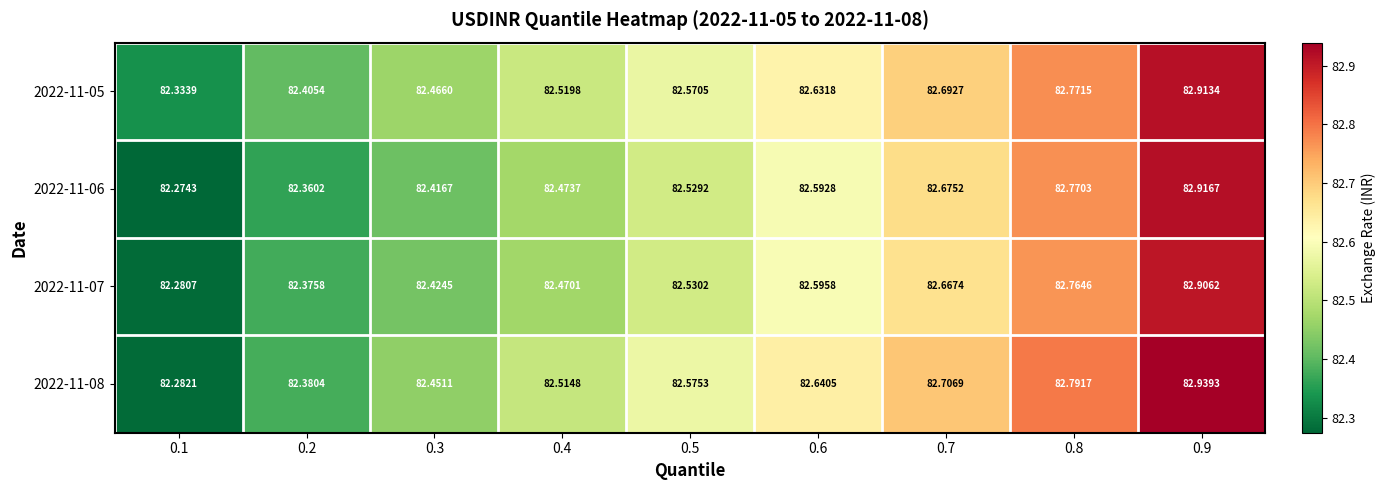

What is the maximum value shown in the chart?

82.9